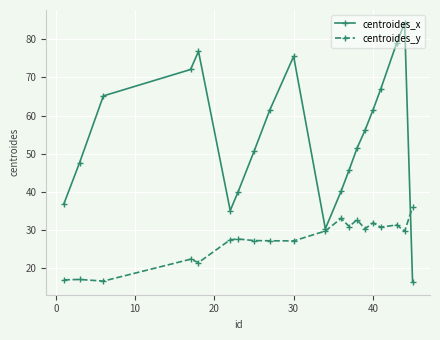

What is the minimum value for centroides_x?

16.5